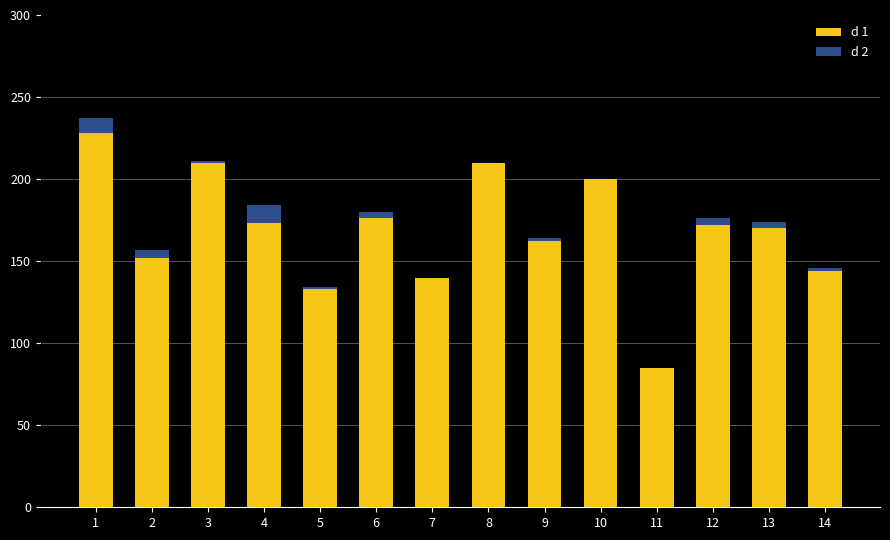

At 3, list the series in order from largest to smallest.

d 1, d 2